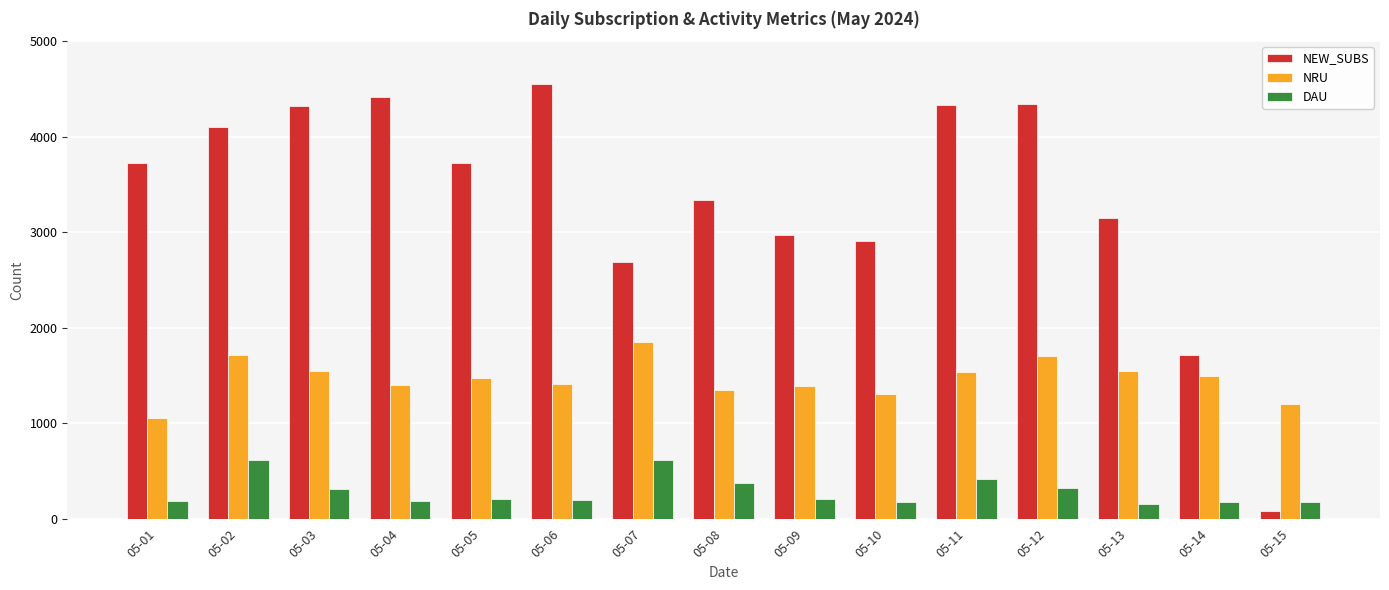

List the series in order of their overall mean, lowest first.

DAU, NRU, NEW_SUBS